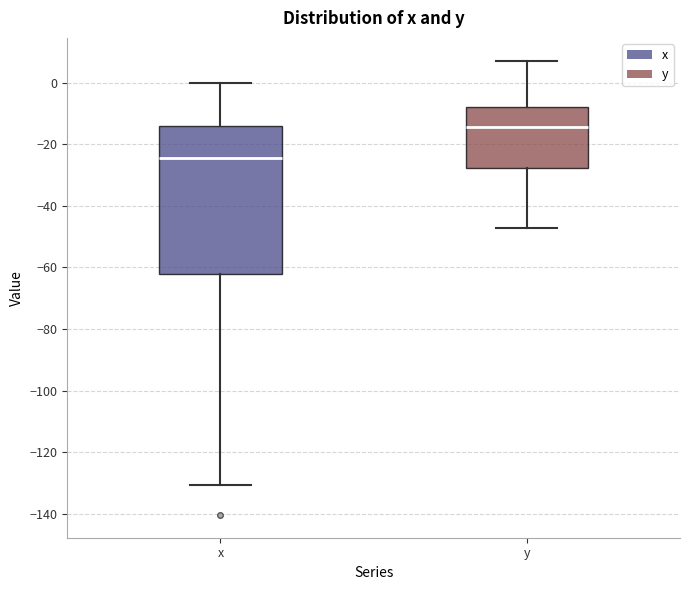

Which box has the lowest median line?

x